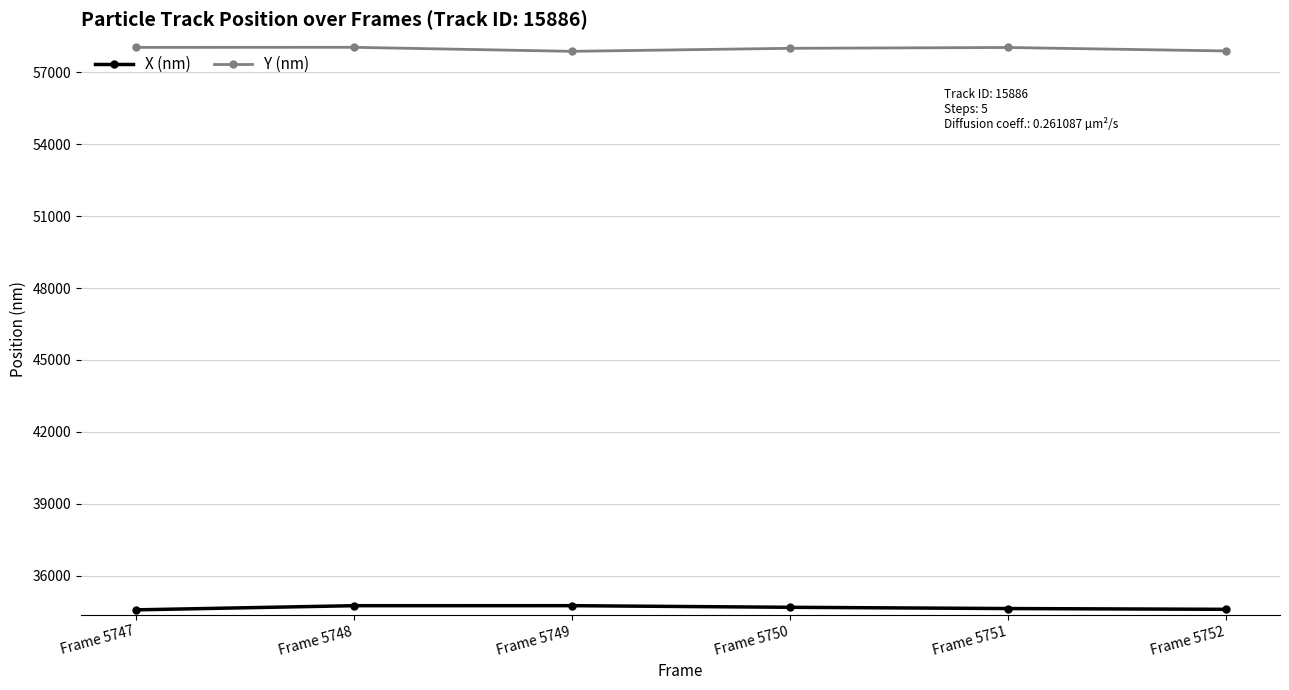

Does the chart have visible grid lines?

Yes